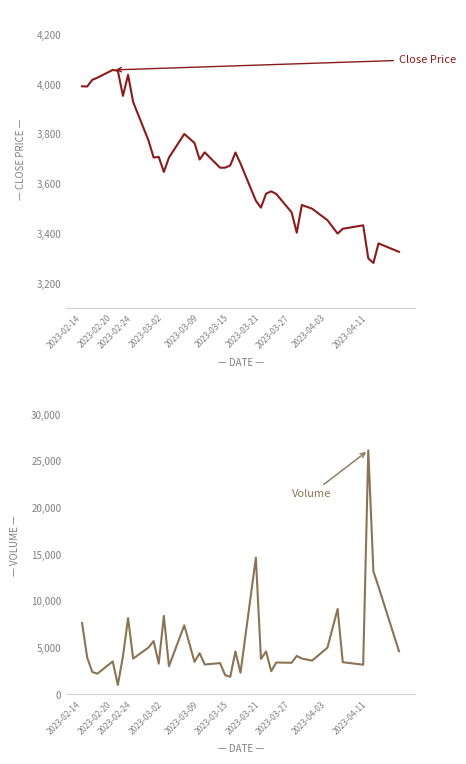

List the series in order of their peak value, highest first.

Volume, Close Price